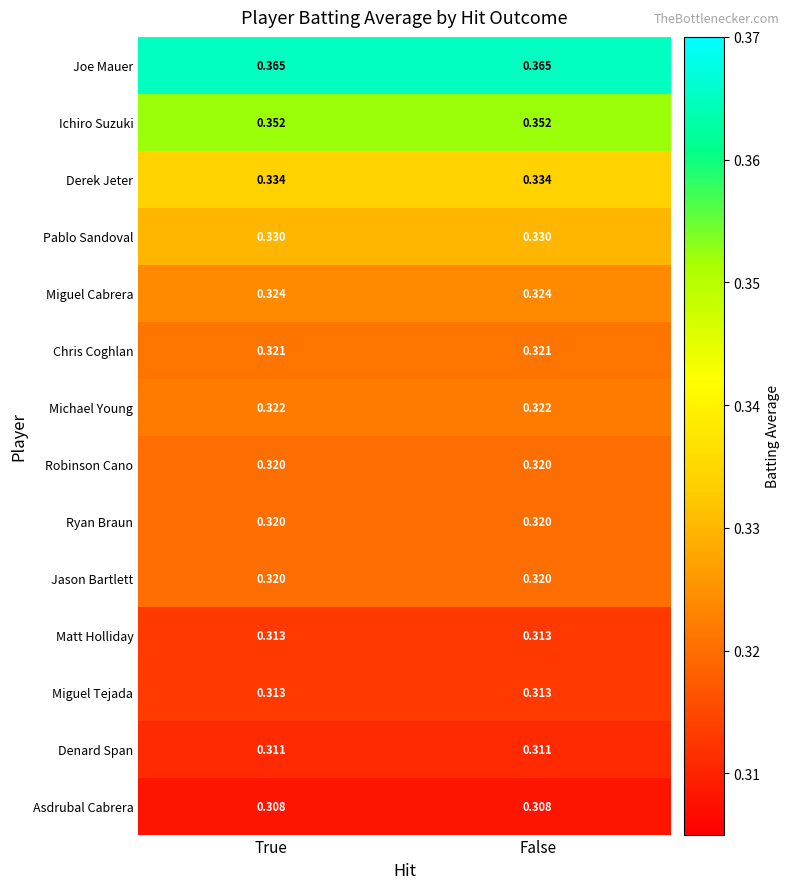

Which series has the largest total across all categories?

Joe Mauer